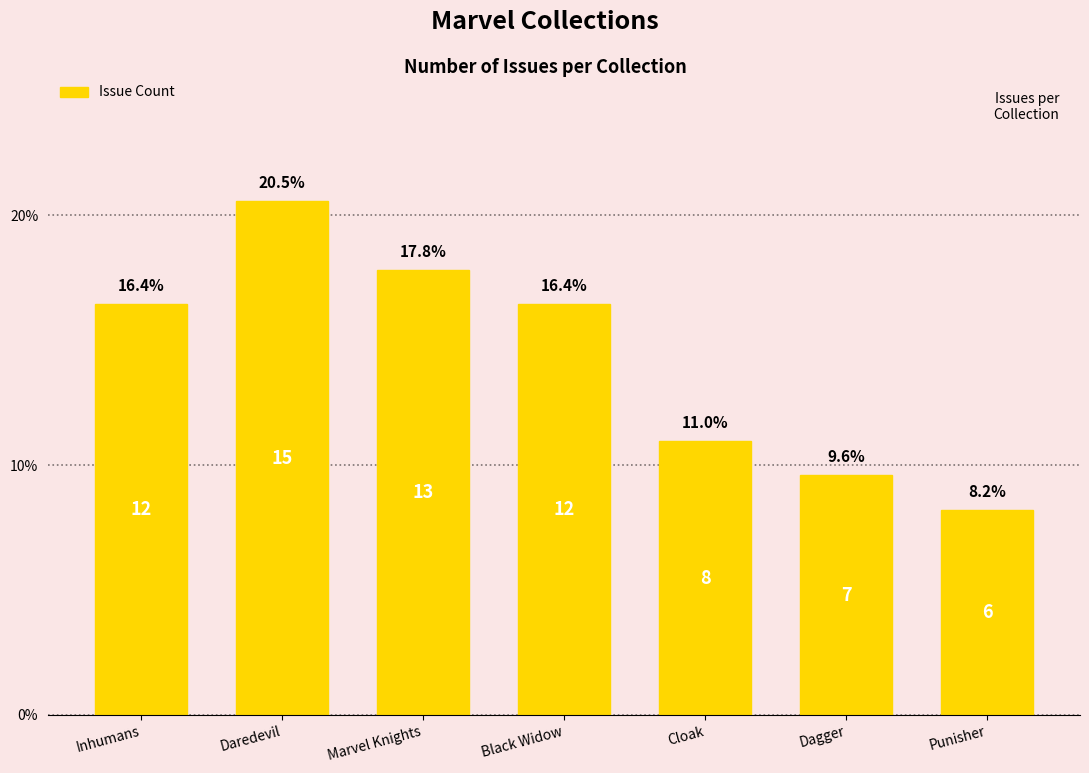

Is it true that the value at Daredevil is 6.2?

False